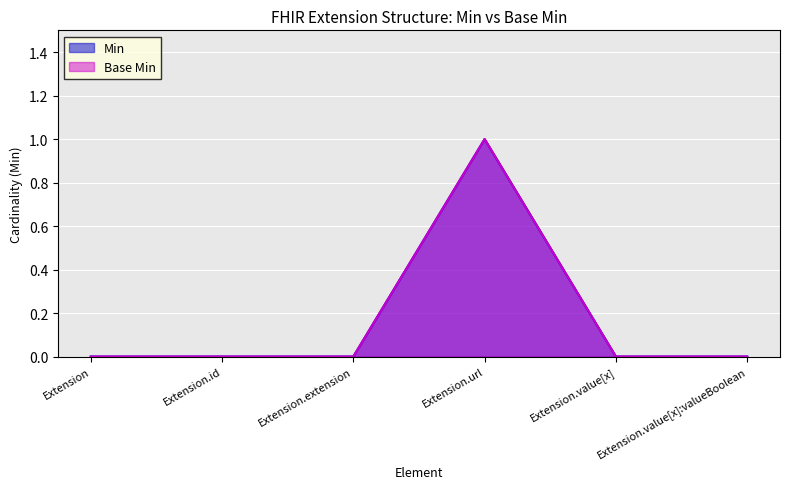

Which category has the highest value in the Base Min series?

Extension.url